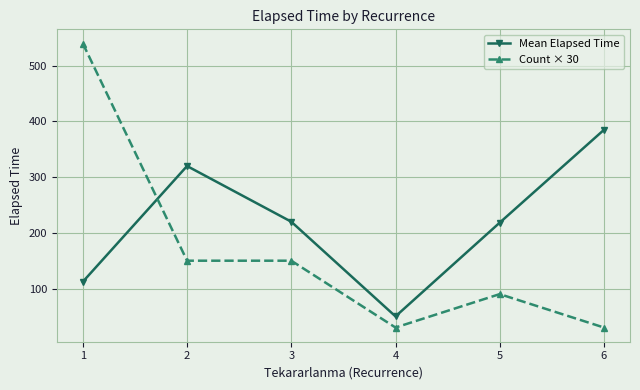

The value of Mean Elapsed Time at 5 is 134.7. True or false?

False